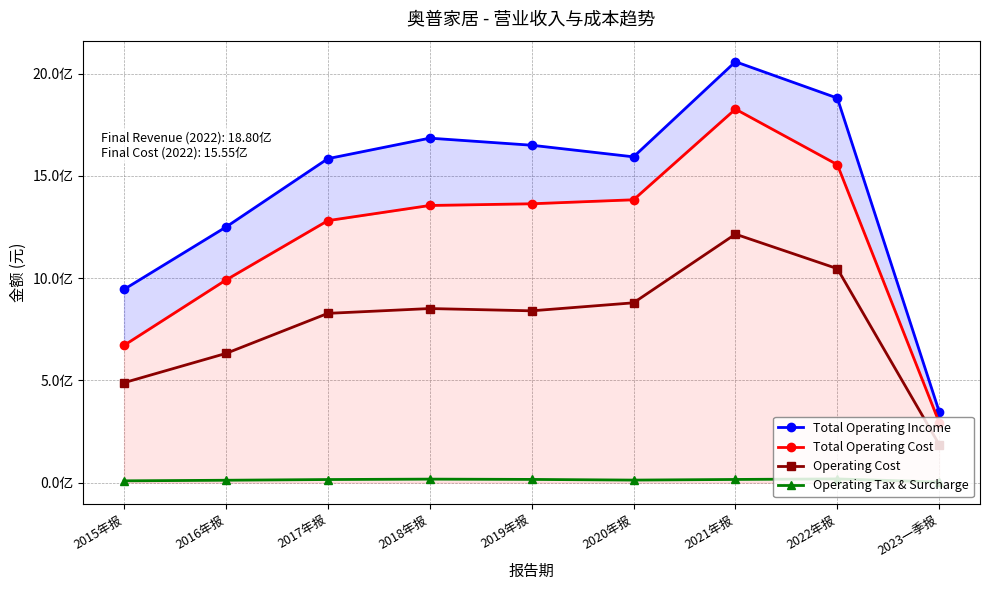

At which label does Total Operating Cost first exceed 1355209677?

2018年报